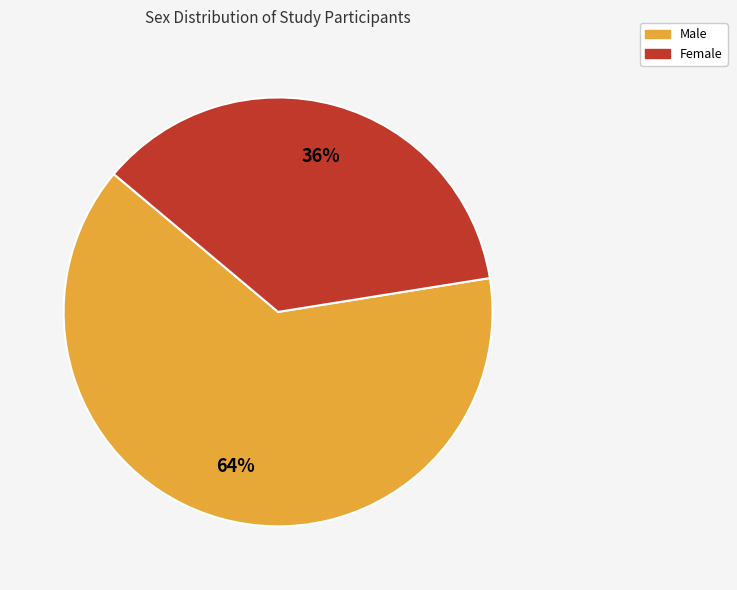

To the nearest percent, what is the average slice percentage?

50%